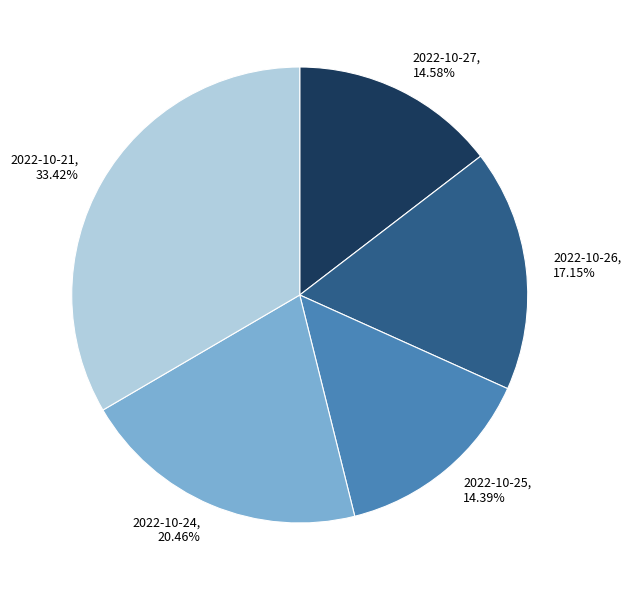

Which category has the biggest portion of the pie?

2022-10-21